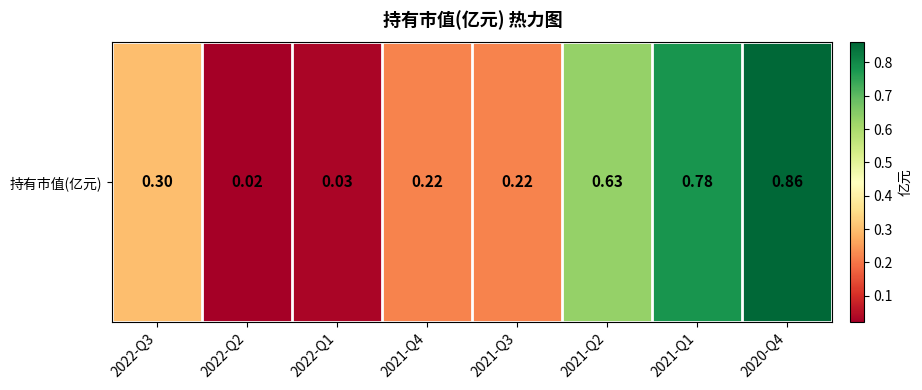

How many categories are shown in the chart?

8